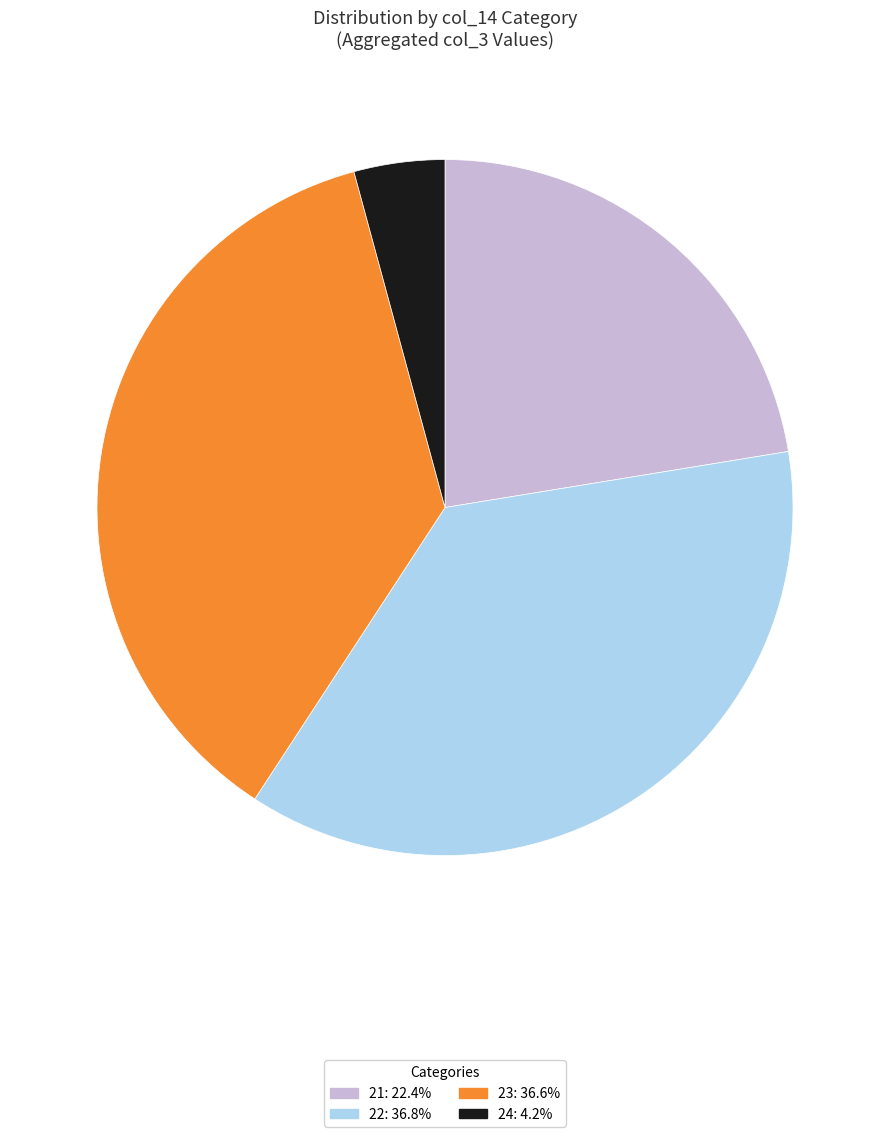

Is there any slice that represents more than half of the pie?

No